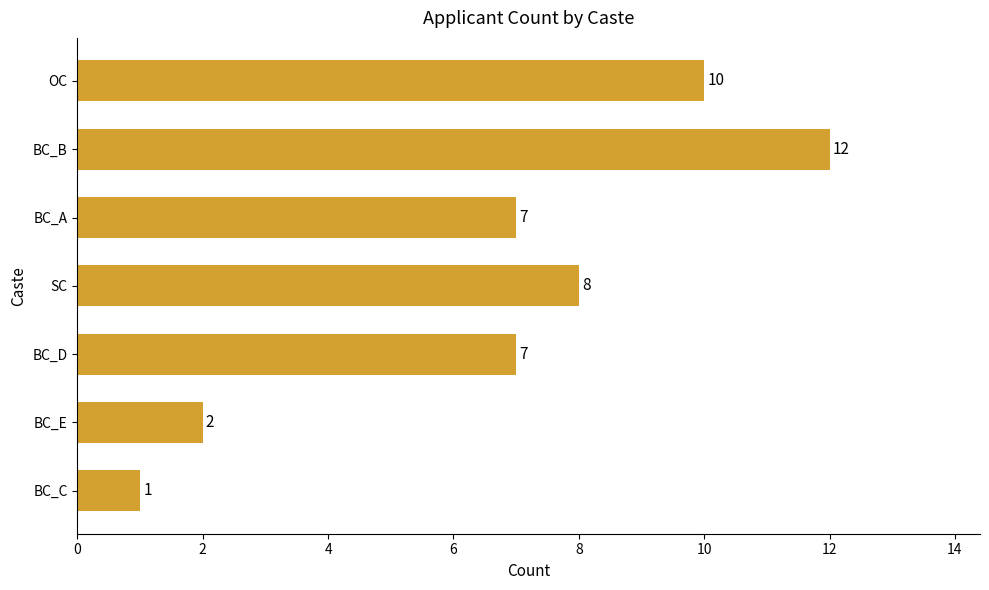

The chart shows a value of 3 at BC_A. True or false?

False